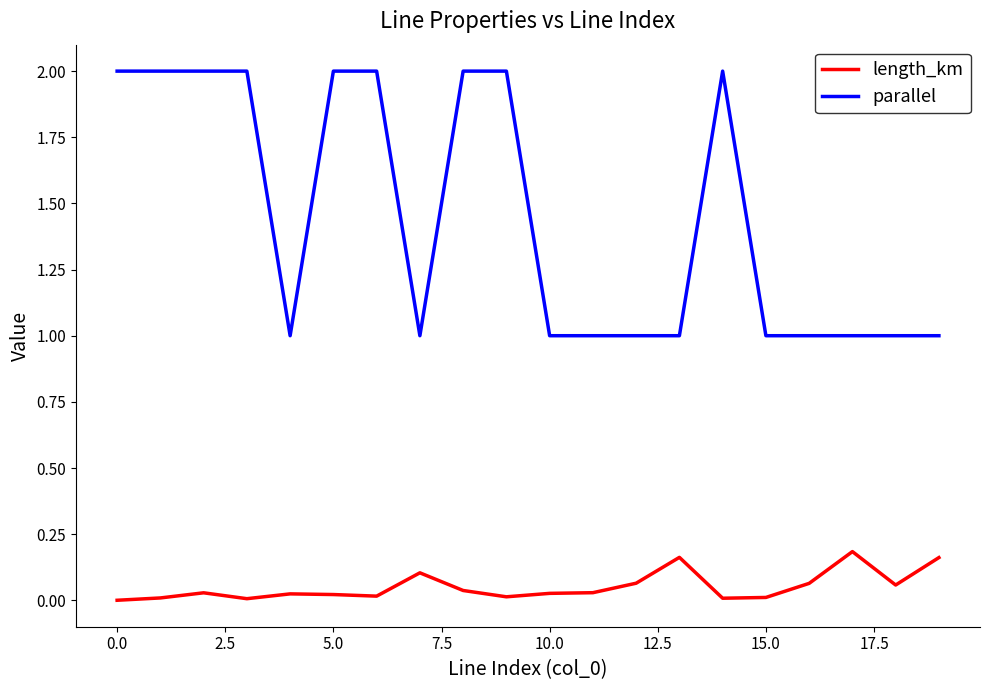

Which series has the largest range (max minus min)?

parallel